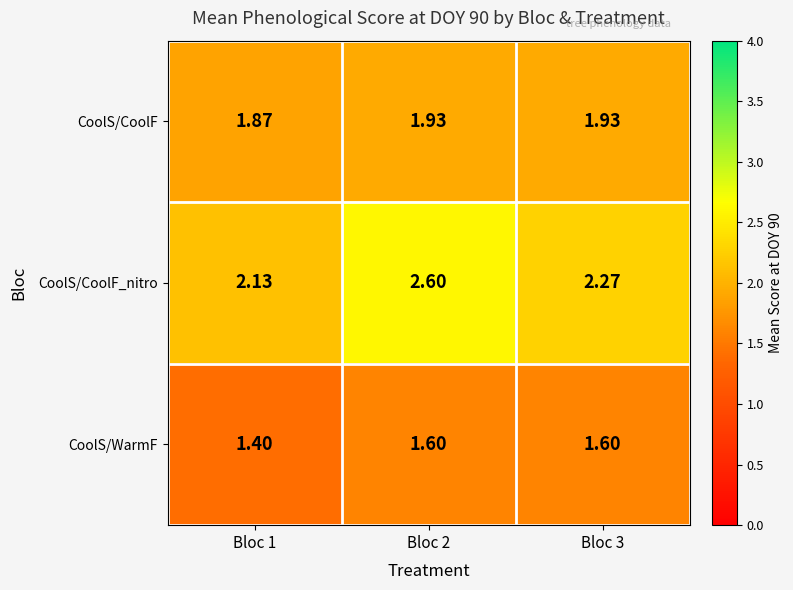

Rank the series by their average value, from highest to lowest.

CoolS/CoolF_nitro, CoolS/CoolF, CoolS/WarmF